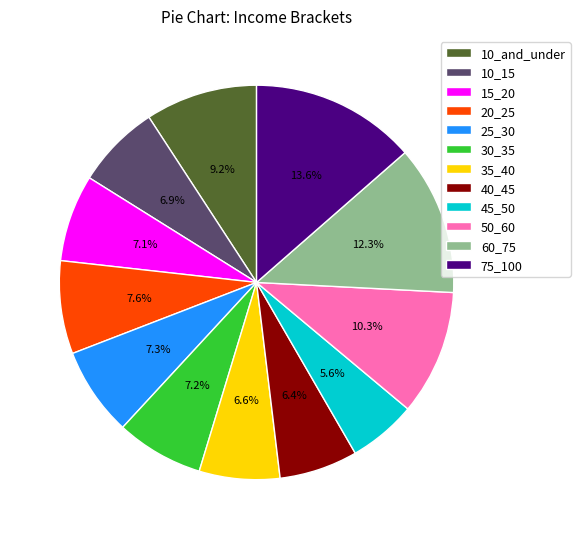

Which category has the smallest portion of the pie?

45_50